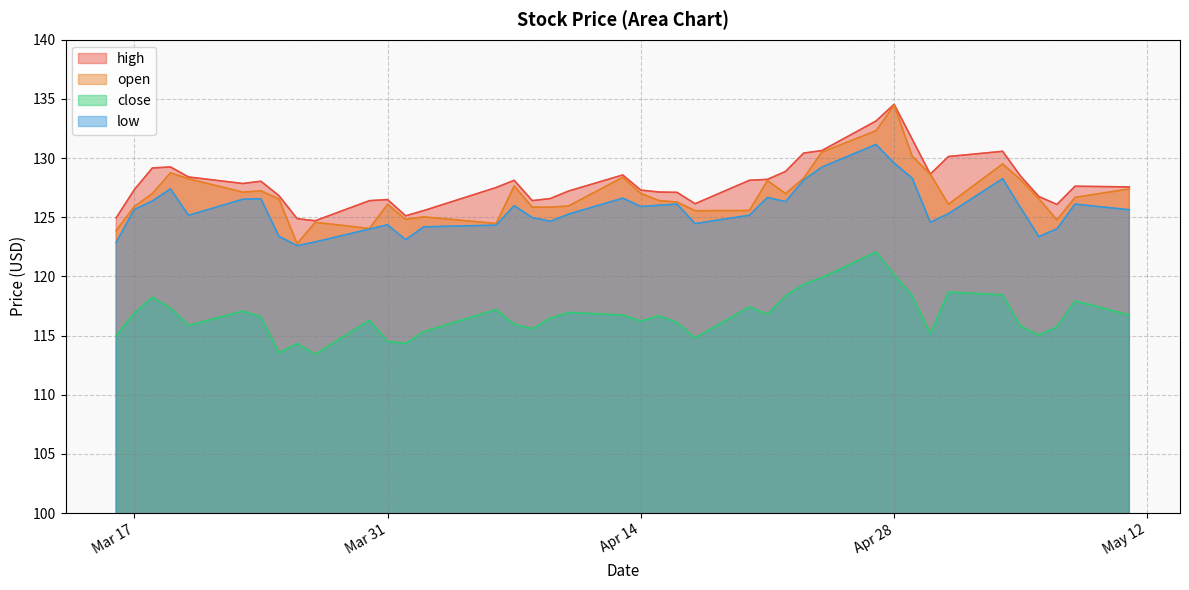

The value of high at 2015-05-06 is 49.5. True or false?

False